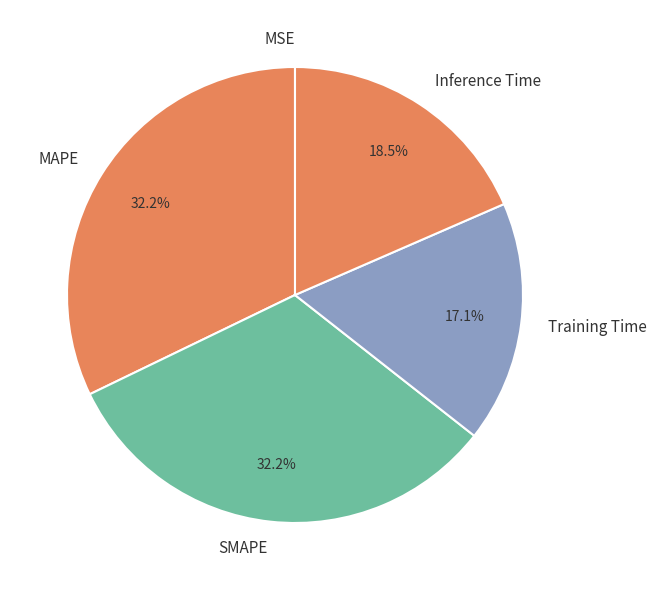

The SMAPE slice represents 32% of the pie. True or false?

True